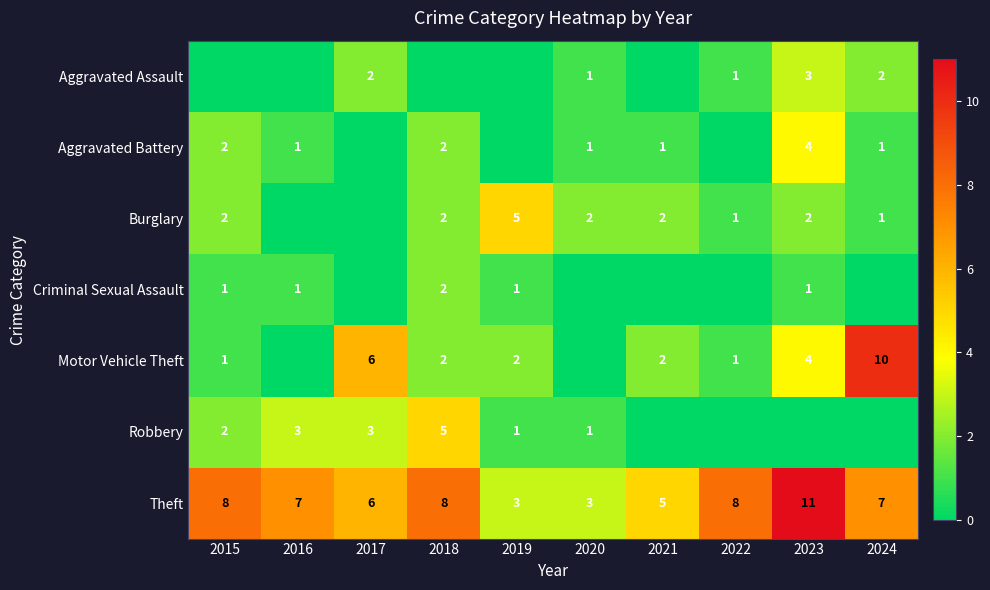

Which label corresponds to the smallest value in the chart?

2015